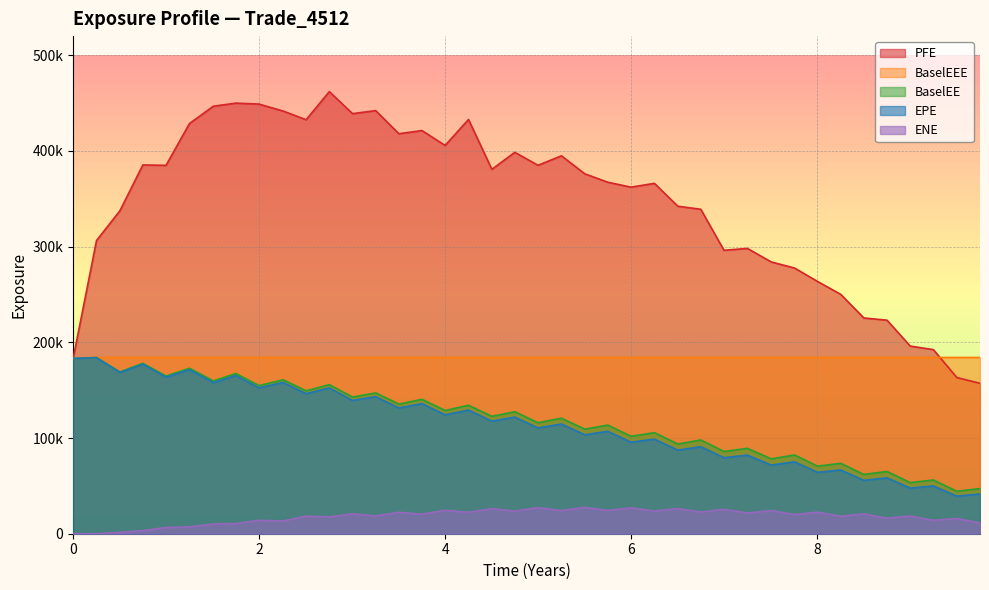

How many lines are shown in the chart?

5